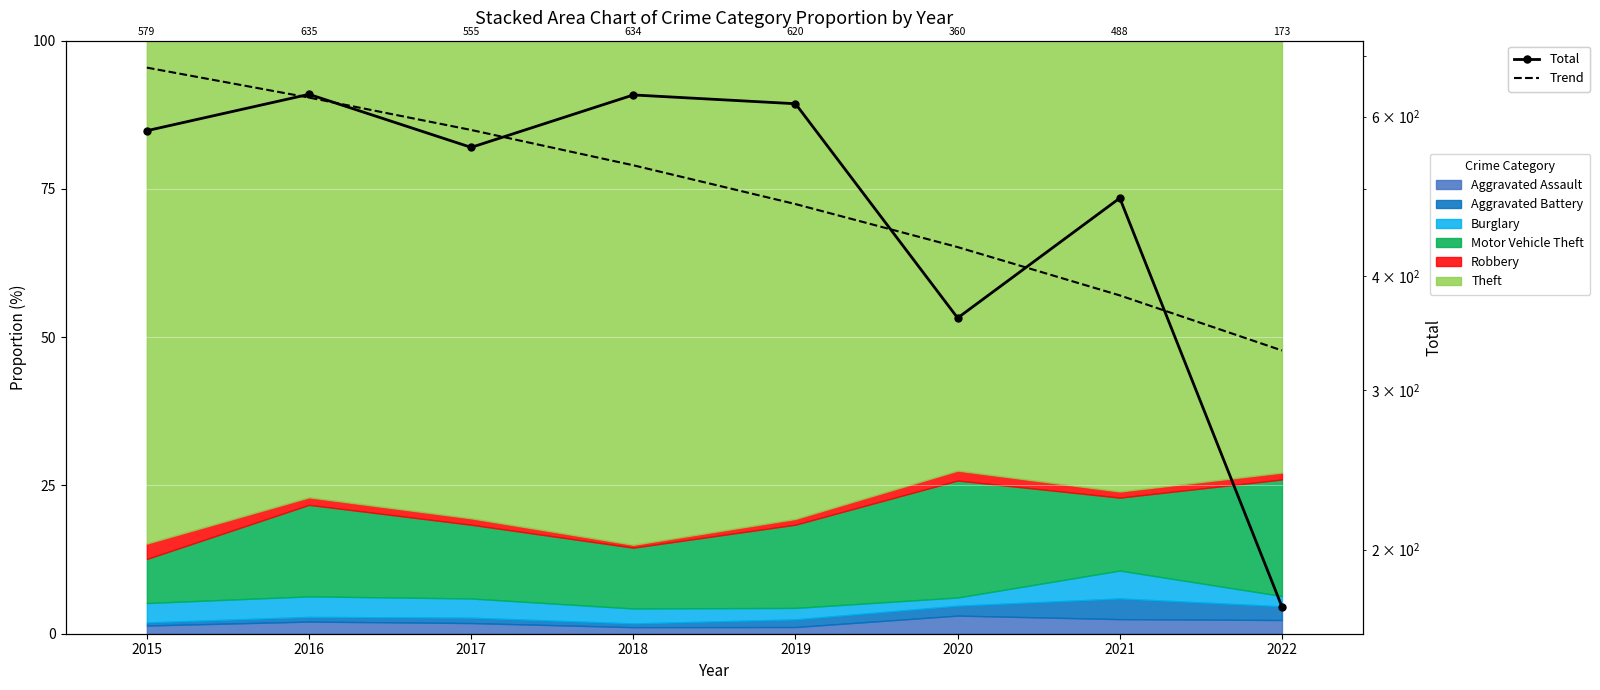

What is the difference between the Trend values at 2022 and 2017?

248.6